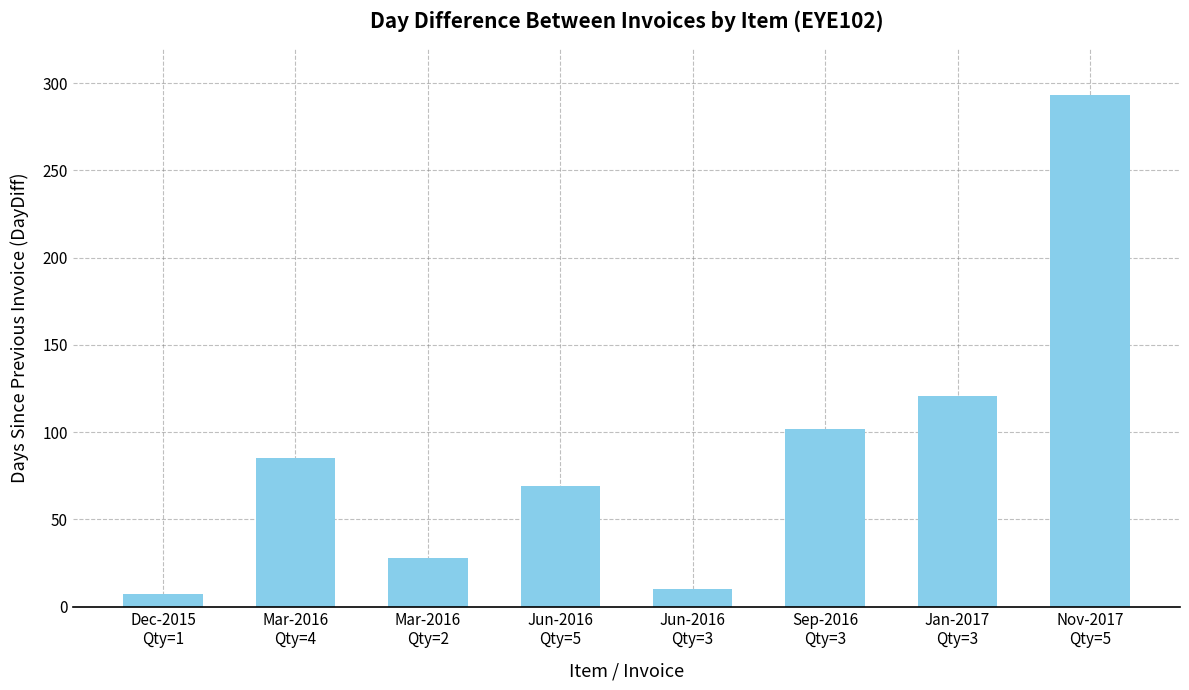

Count the number of categories in the chart.

8